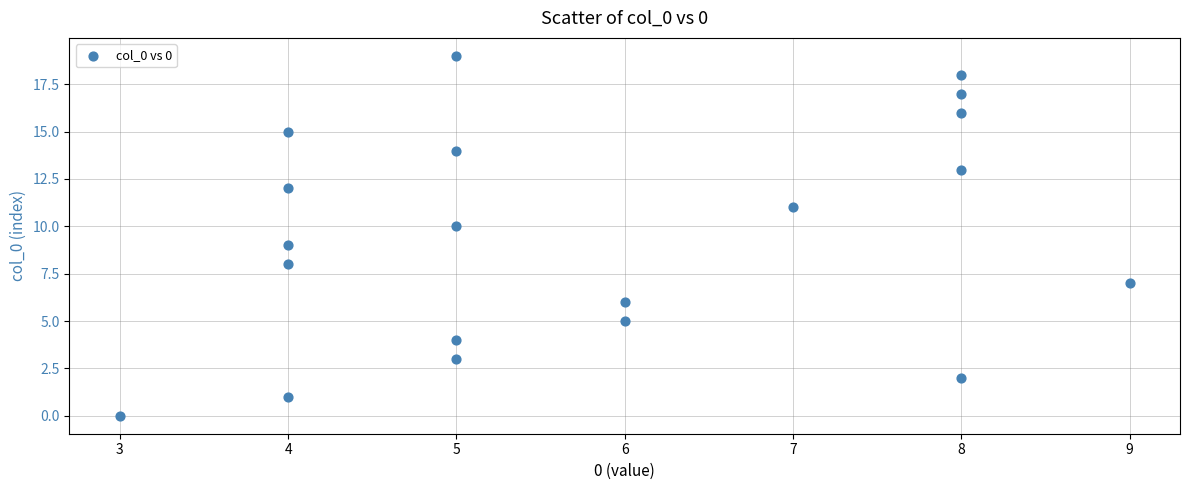

What is the range of Y values (max minus min)?

19